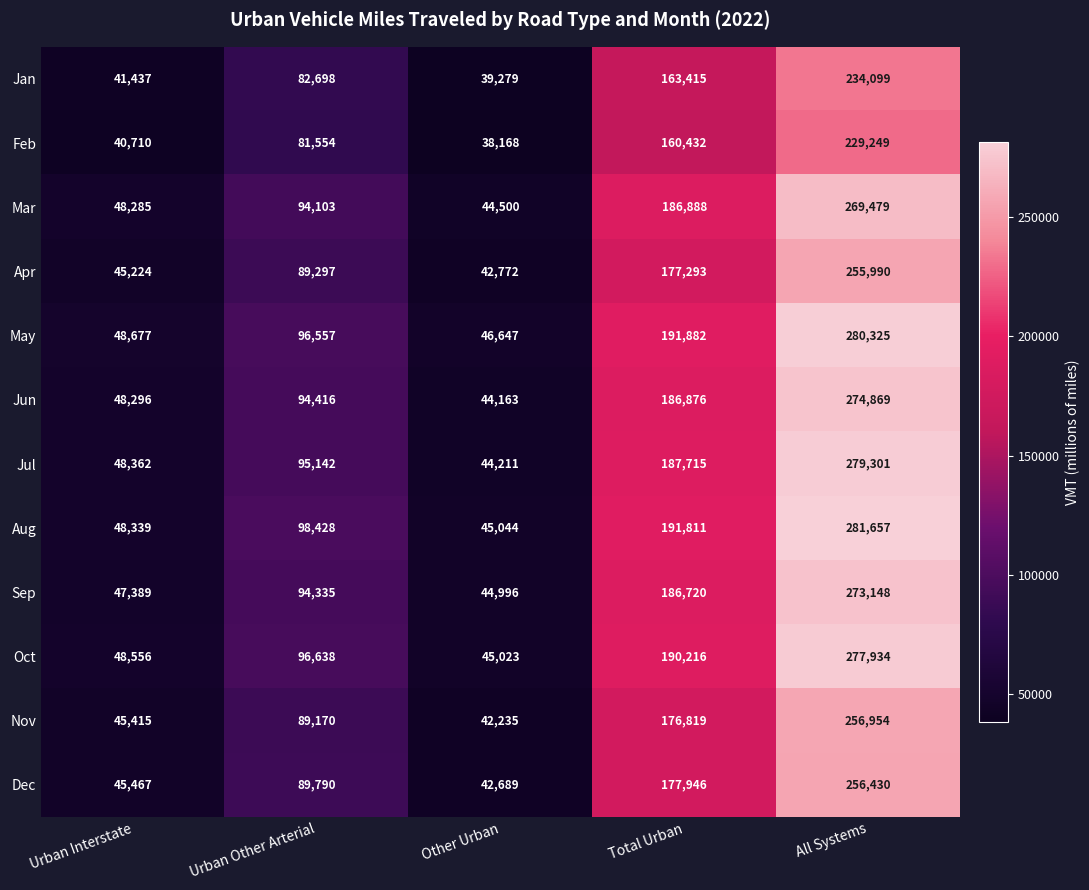

True or false: Jan has a value of 57376 at Other Urban.

False